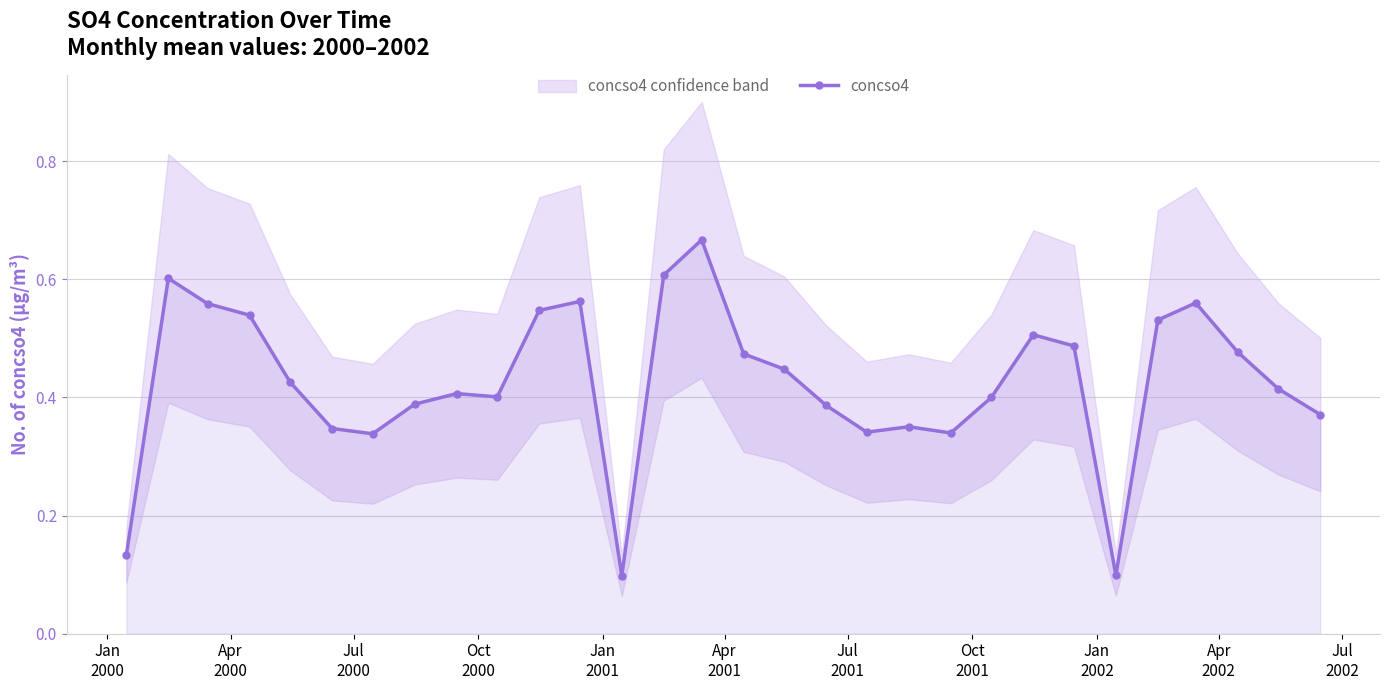

True or false: concso4 has more than 1 interior local peaks.

True